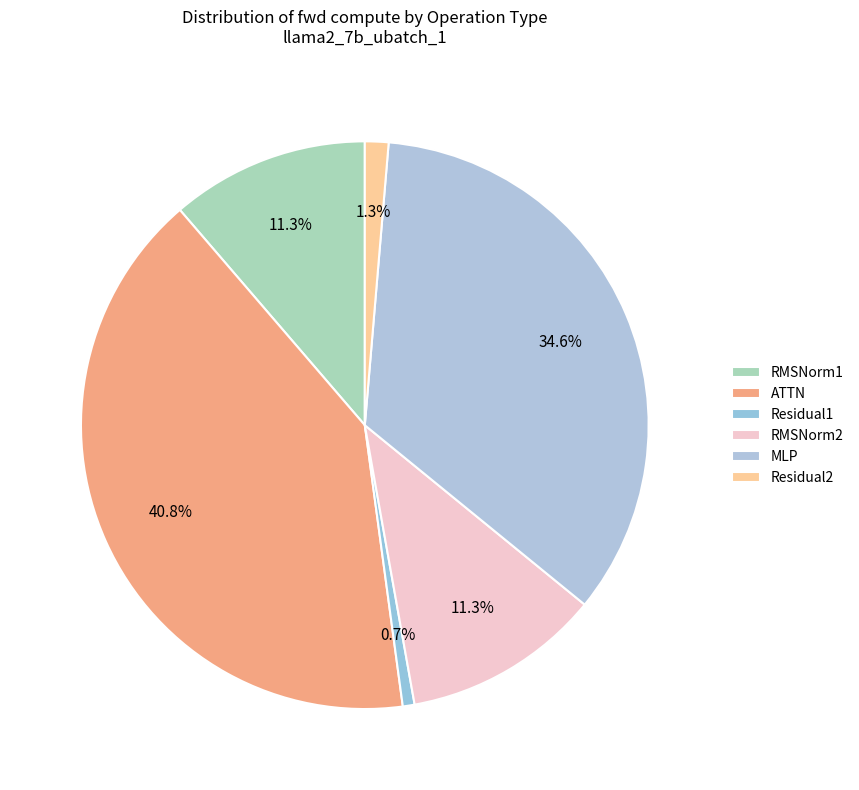

Count the number of slices in the pie.

6